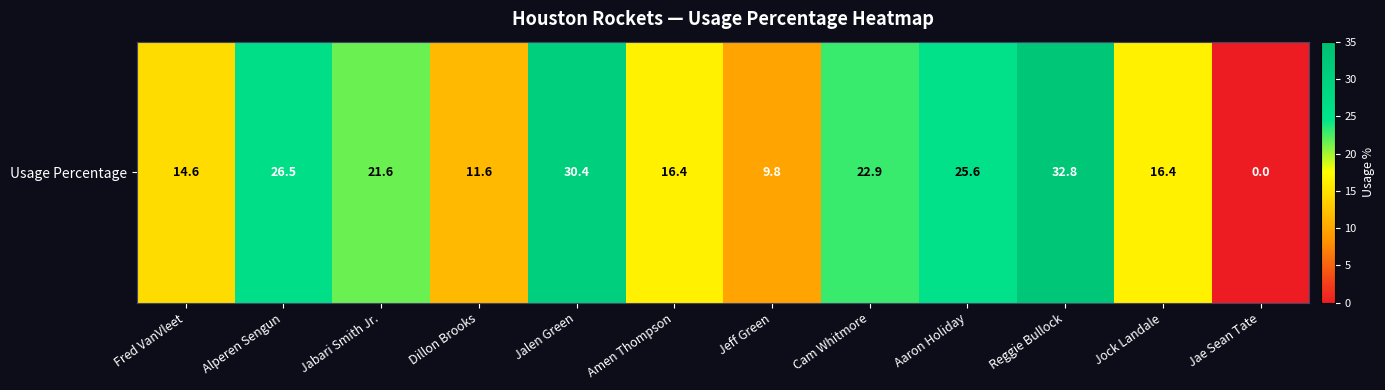

Which label corresponds to the largest value in the chart?

Reggie Bullock